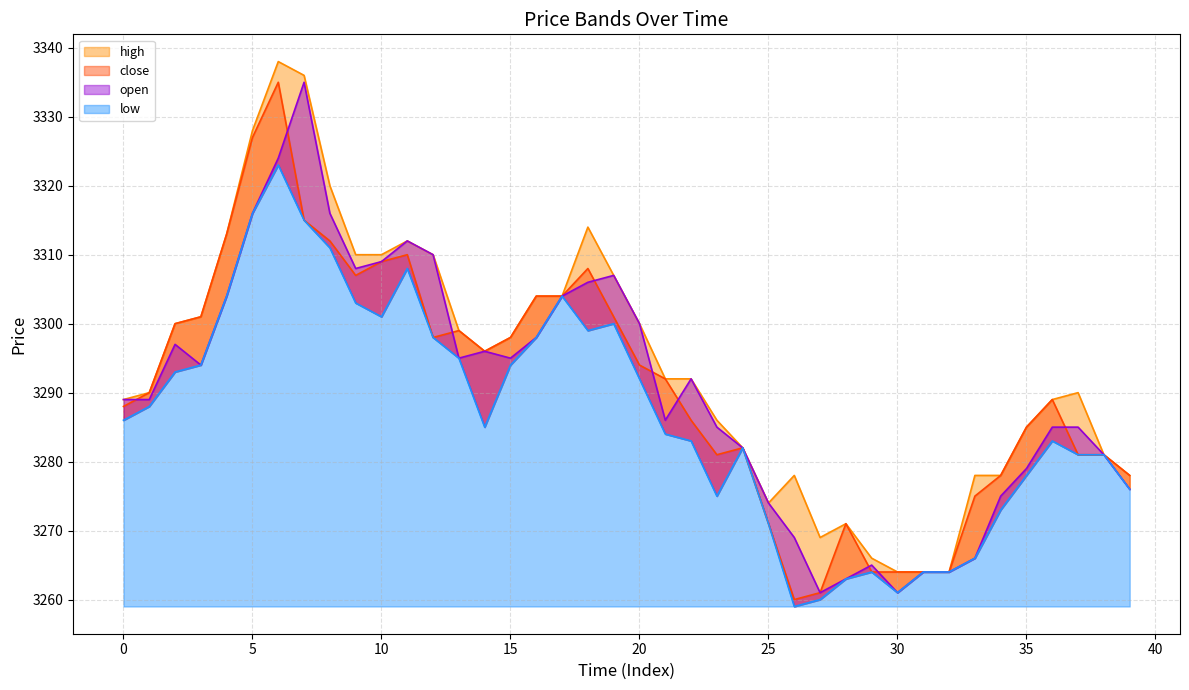

Between 17 and 39, which series saw the biggest shift?

open